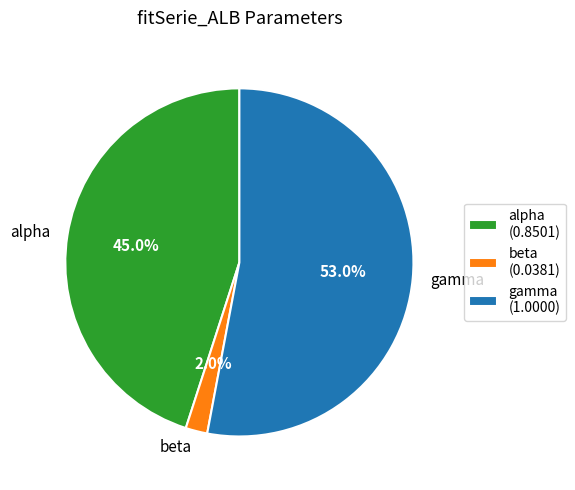

Rank the categories by value from highest to lowest.

gamma, alpha, beta